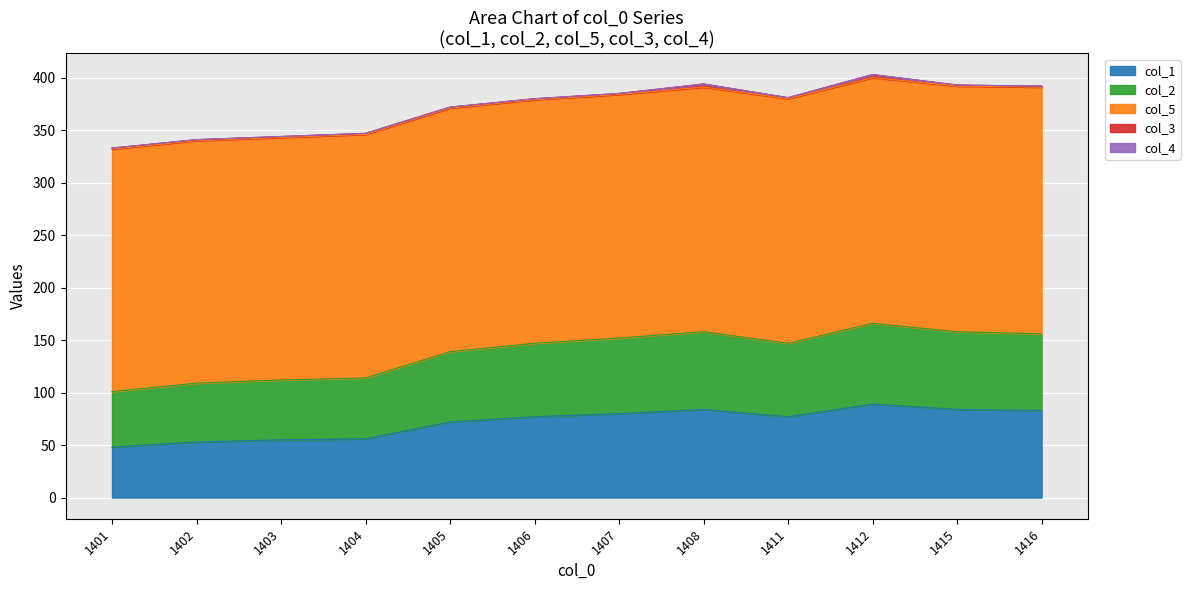

True or false: col_5 has more than 2 points higher than both neighbors.

False